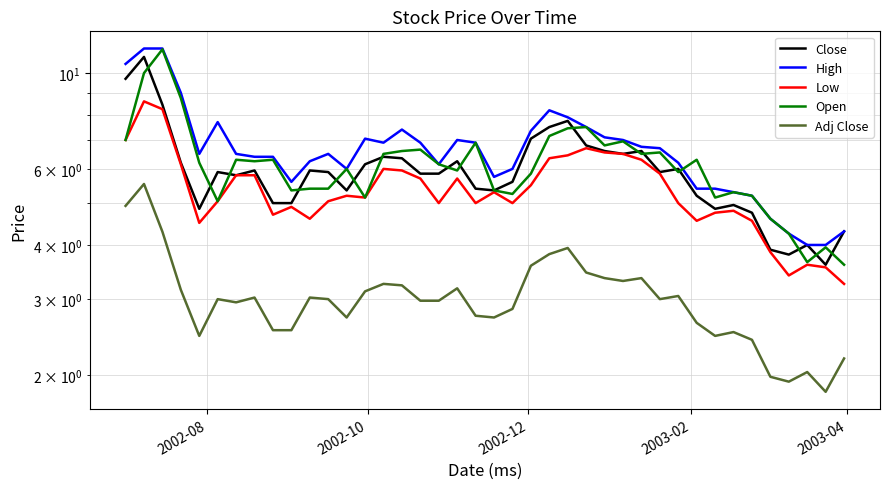

What is the difference between the maximum and minimum values in the Adj Close series?

3.7